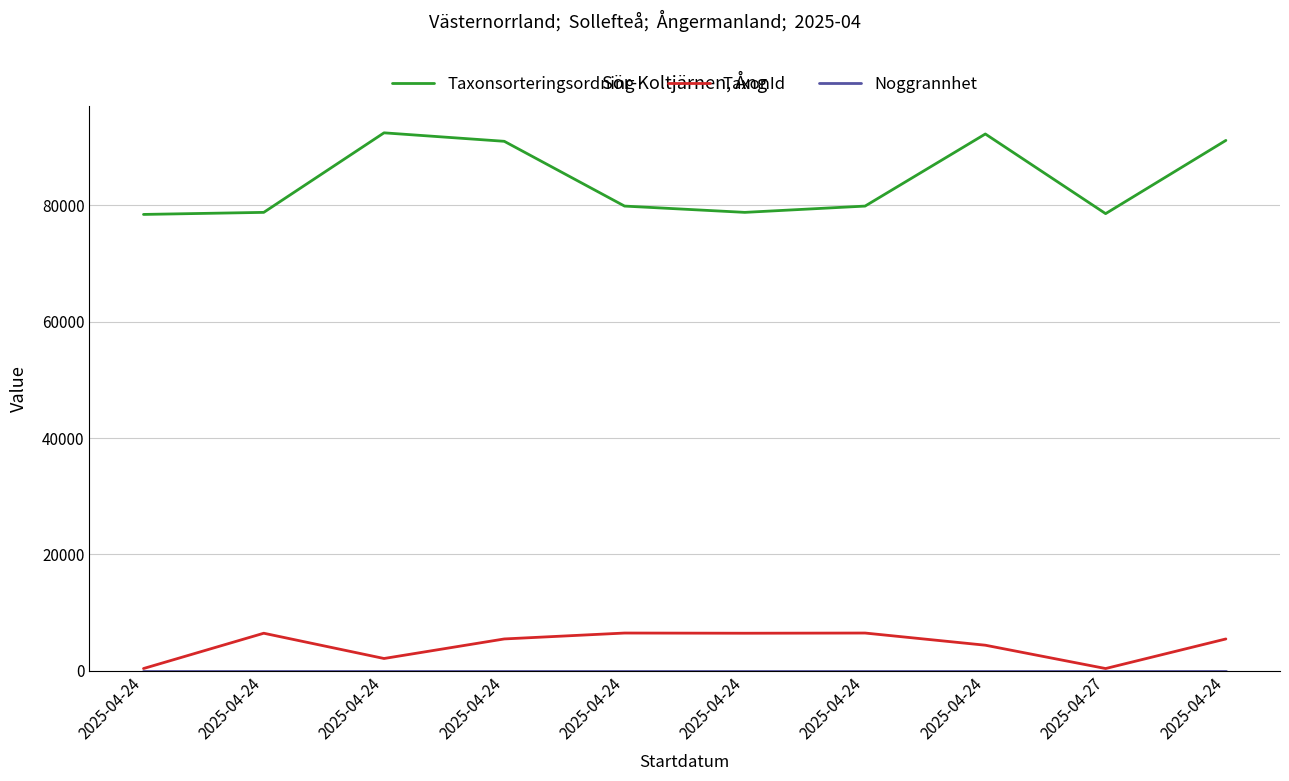

At how many categories does at least one series exceed 55068?

10